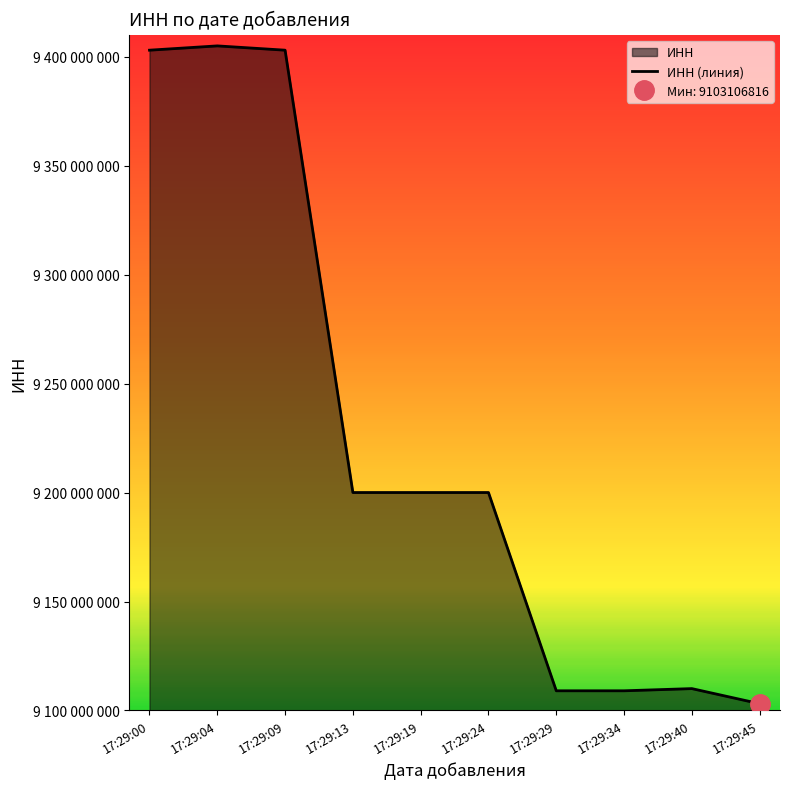

What is the value of the 3rd point from the left?

9403033083